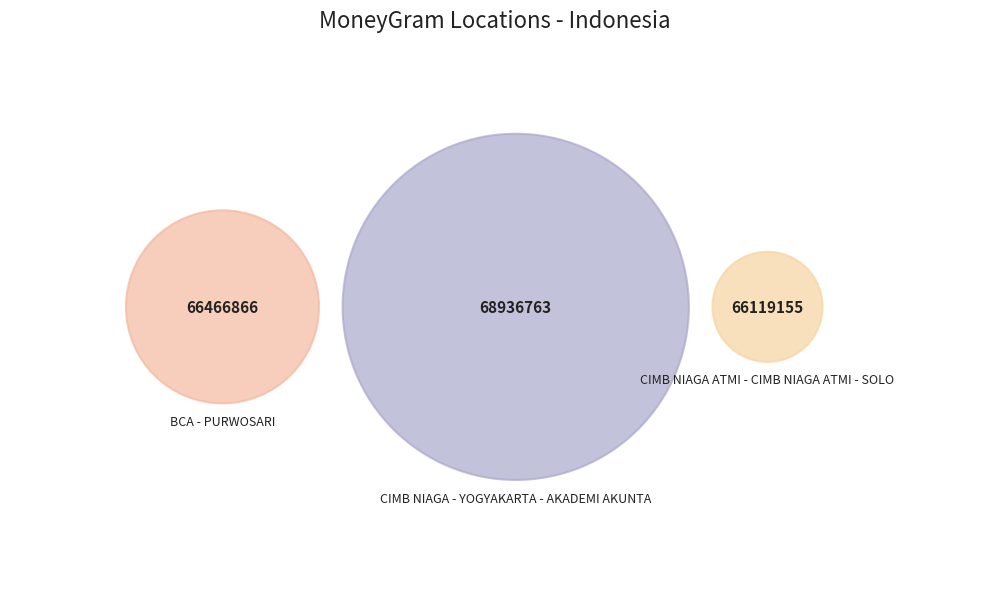

True or false: CIMB NIAGA ATMI - CIMB NIAGA ATMI - SOLO accounts for 33% of the total.

True